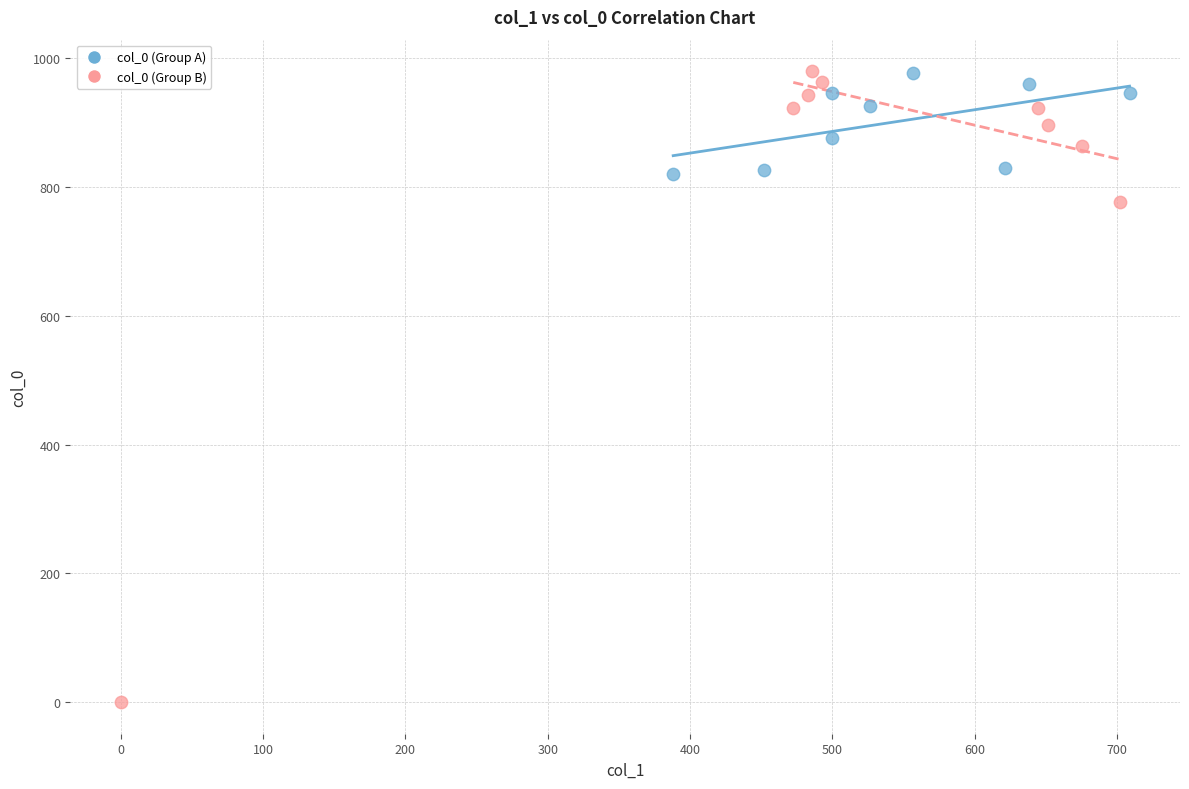

Which series reaches the minimum Y coordinate?

col_0 (Group B)